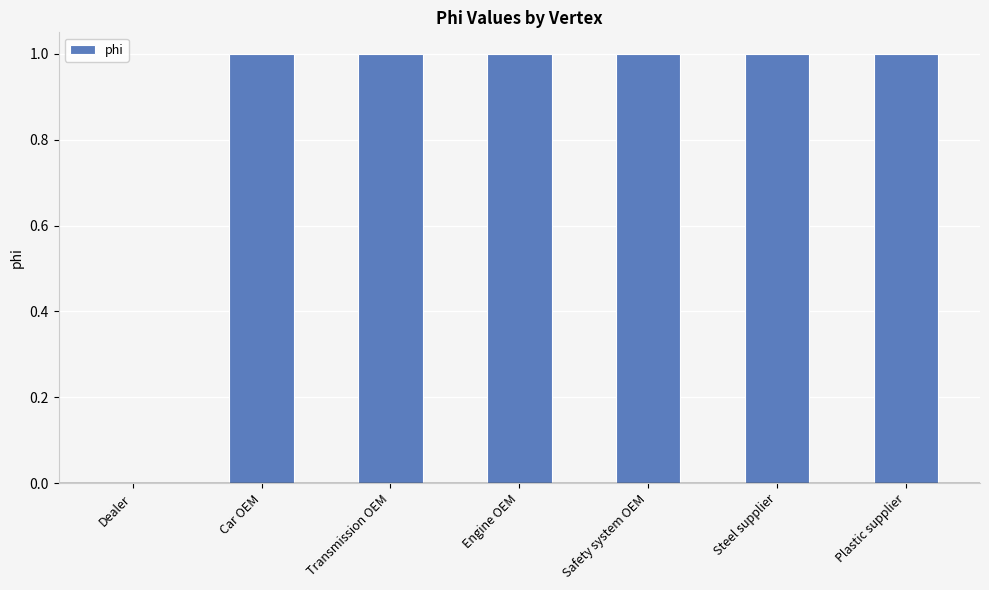

The value at Car OEM is 1. True or false?

True